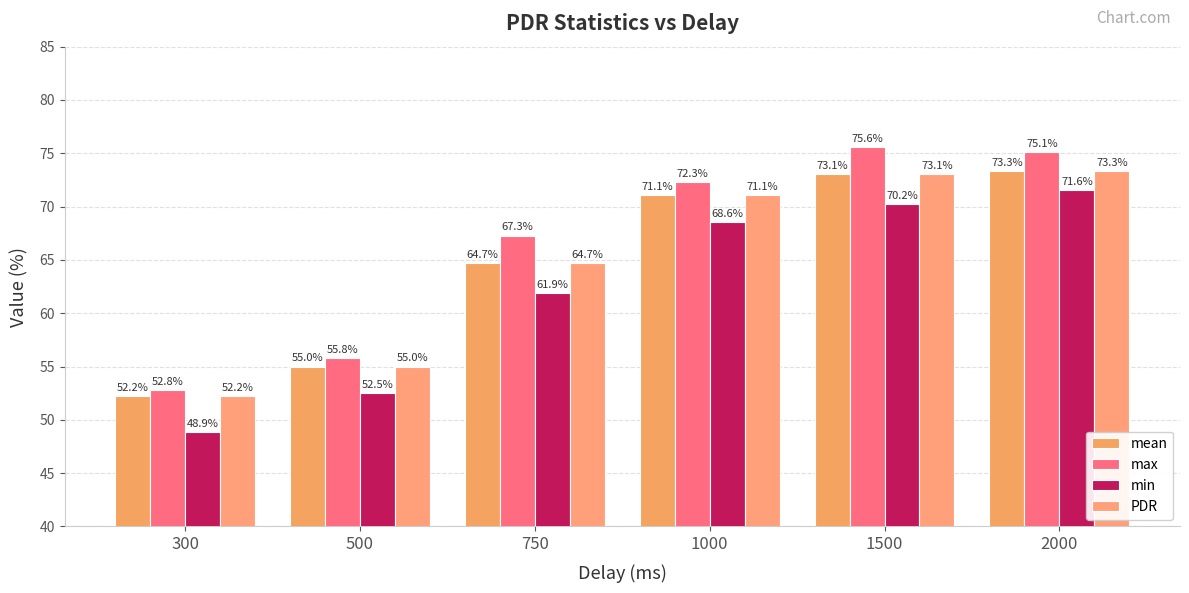

How many categories are shown in the chart?

6